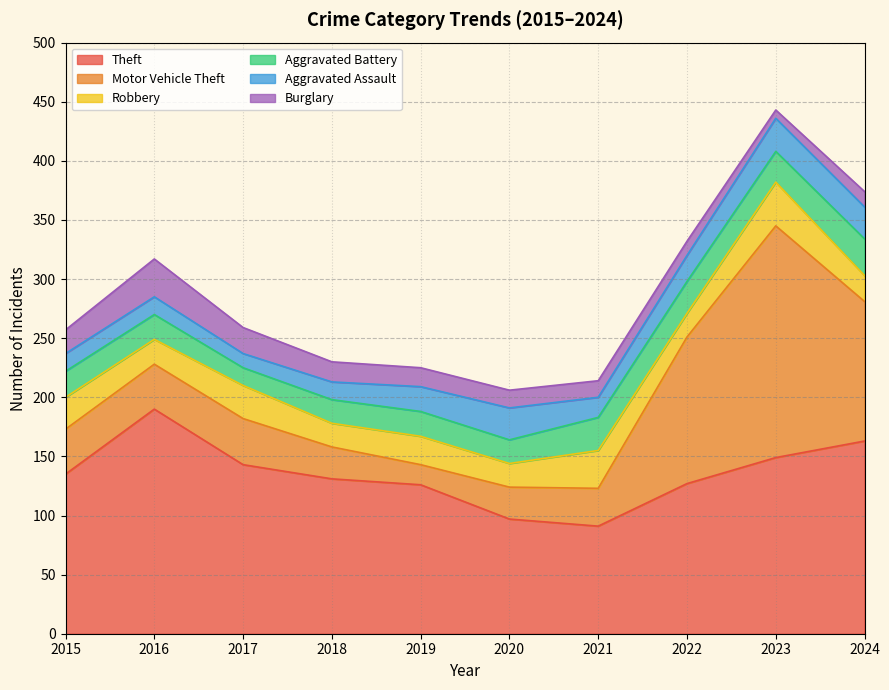

Which label corresponds to the largest value in the chart?

2023